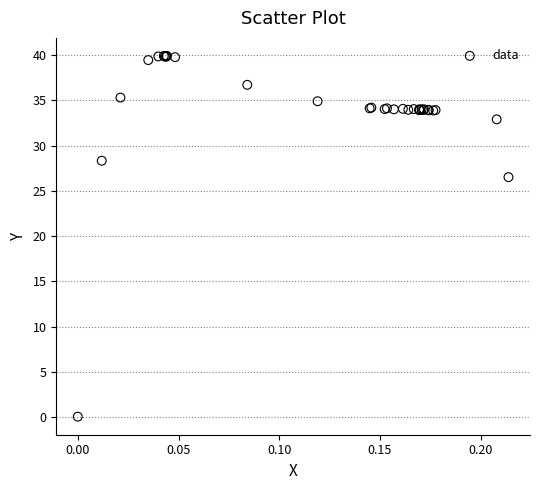

What Y value in the scatter plot is closest to 19?

26.5